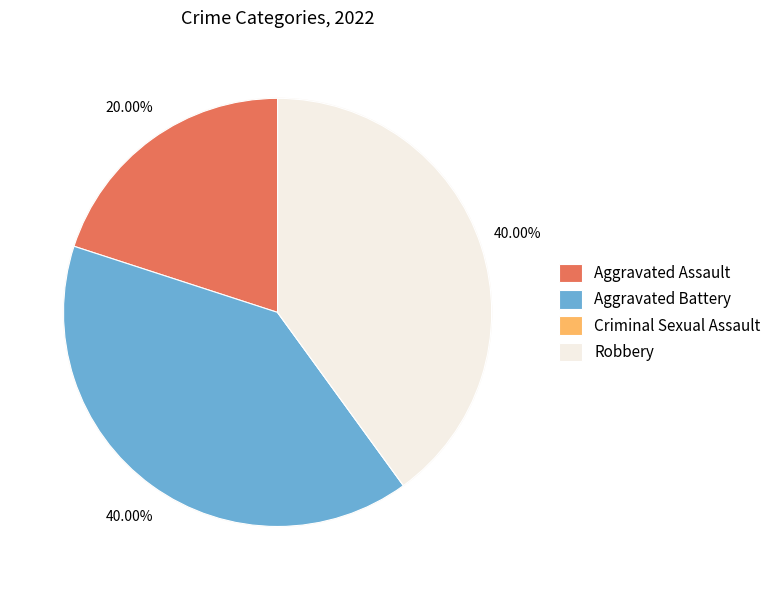

What percentage is NOT represented by Aggravated Assault?

80.0%